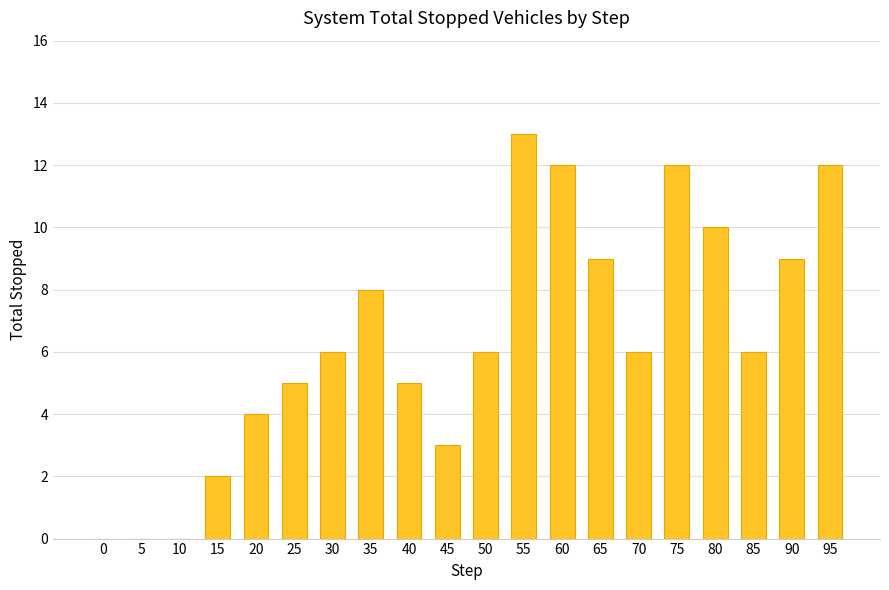

Reading right to left, transcribe all the data shown in this chart.

12	9	6	10	12	6	9	12	13	6	3	5	8	6	5	4	2	0	0	0